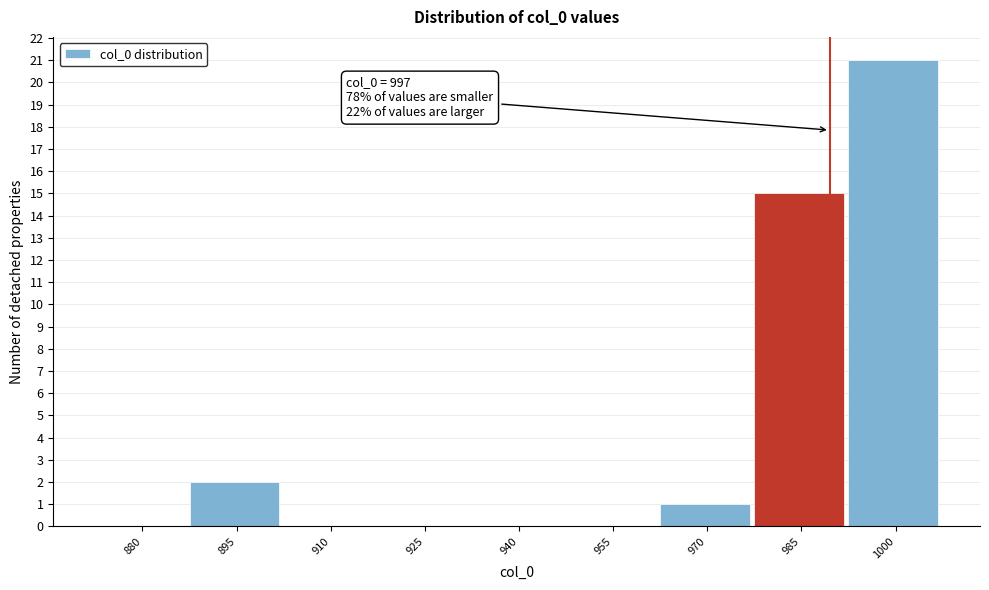

Reading left to right, list all the values displayed in this chart.

880=0	895=2	910=0	925=0	940=0	955=0	970=1	985=15	1000=21